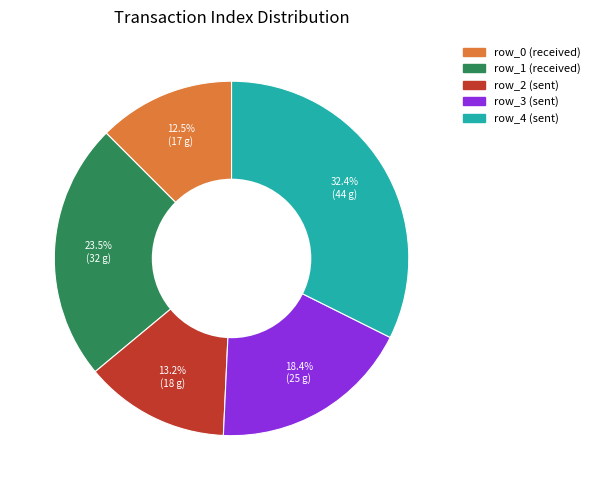

Rank the categories by value from highest to lowest.

row_4, row_1, row_3, row_2, row_0